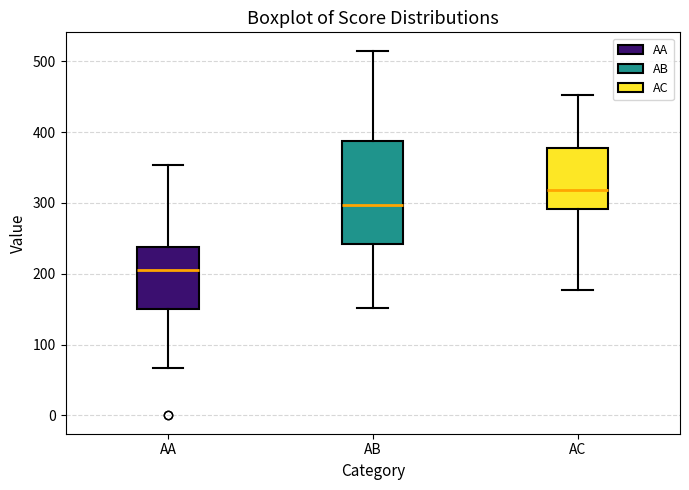

Where is the upper edge of the box for AA on the y-axis? The values are not printed on the chart, so give them approximately, as read against the axis.

240